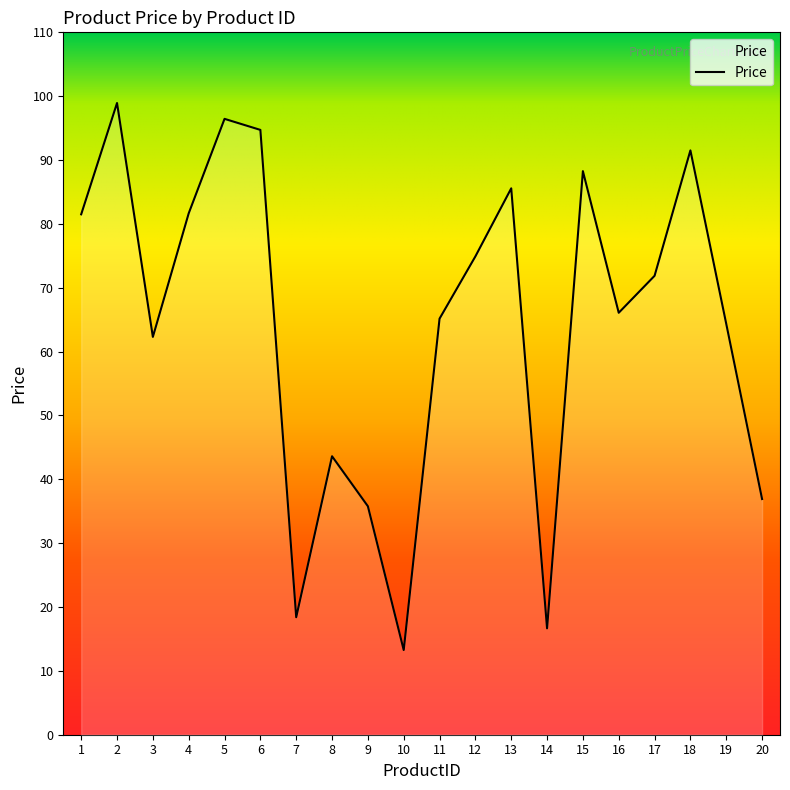

What is the ratio of the value at 17 to the value at 11?

1.1